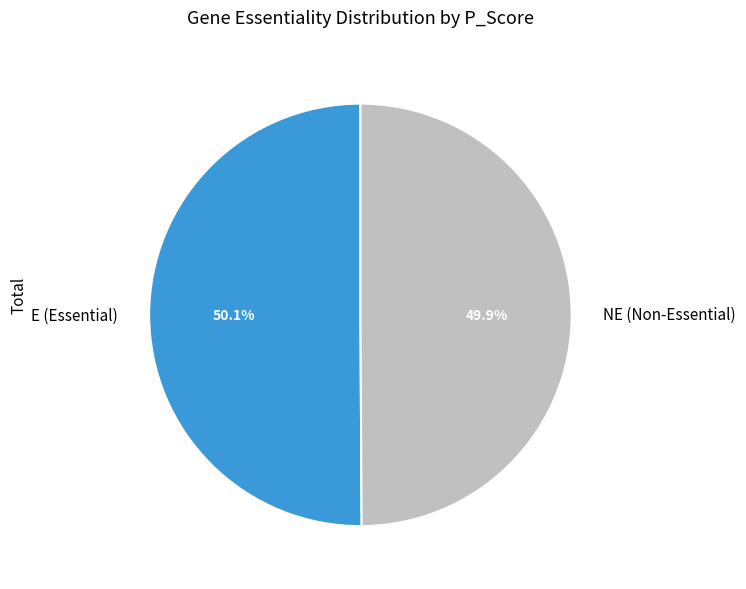

Count the number of slices in the pie.

2